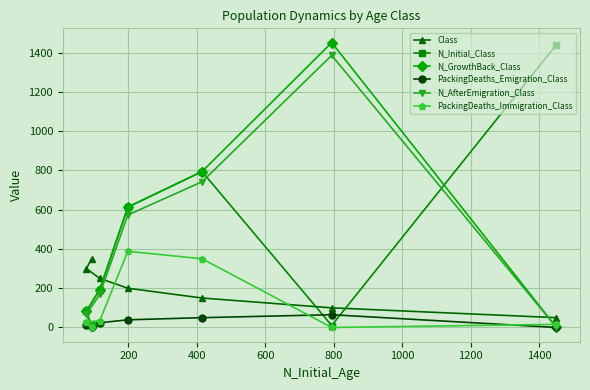

Is it true that Class equals 442 at 800?

False